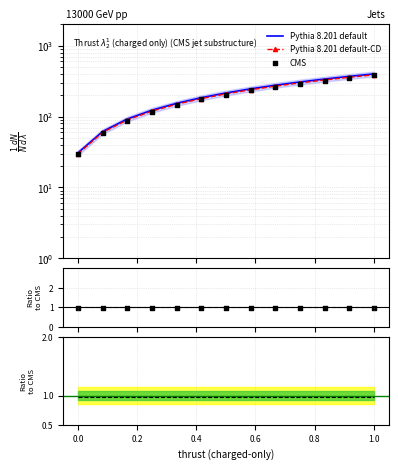

Which series contains the lowest Y value?

Pythia 8.201 default